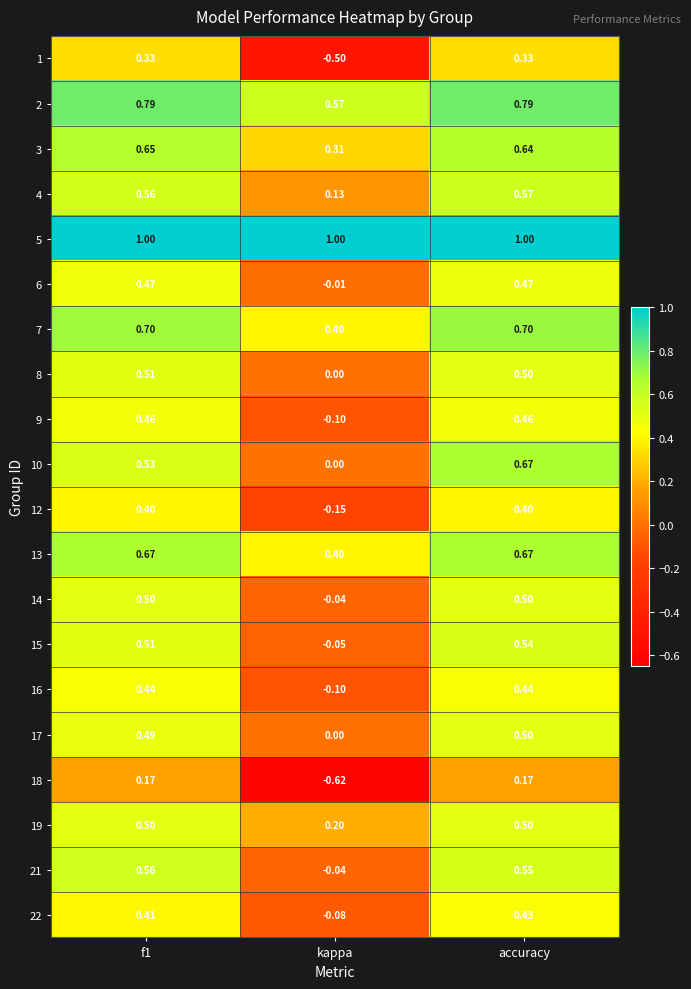

Which label corresponds to the smallest value in the chart?

kappa